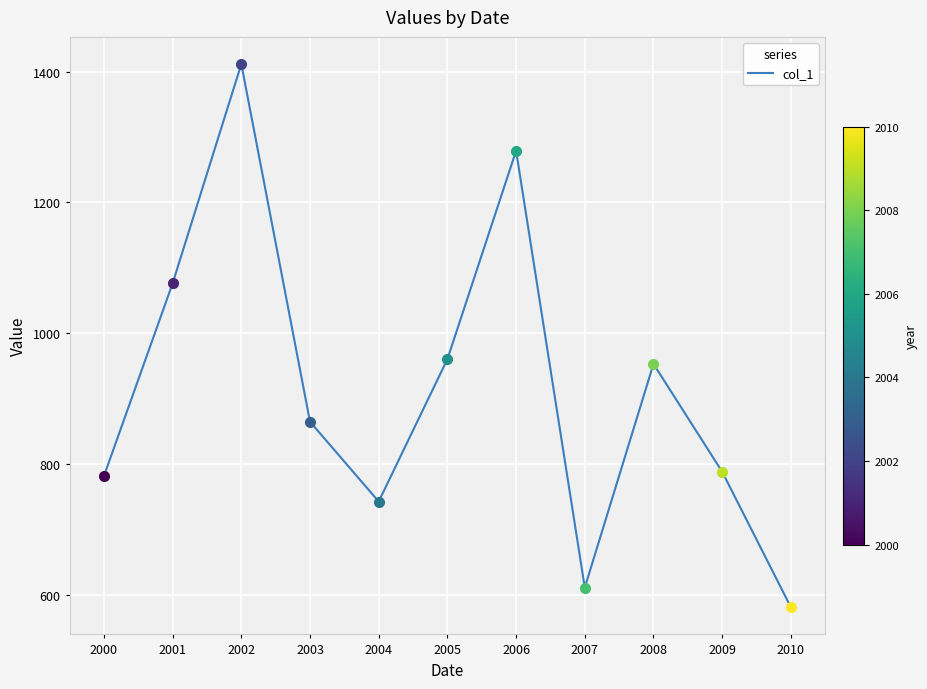

What is the change in value from 2009 to 2010?

-207.2